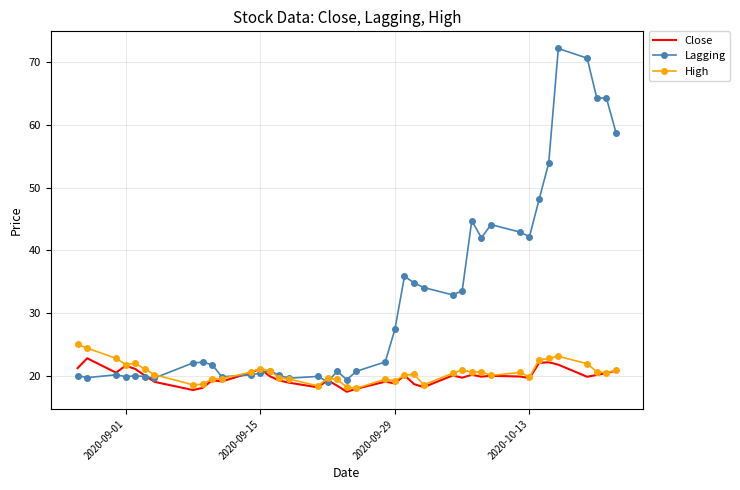

In High, how many points are higher than both neighbors (excluding endpoints)?

9